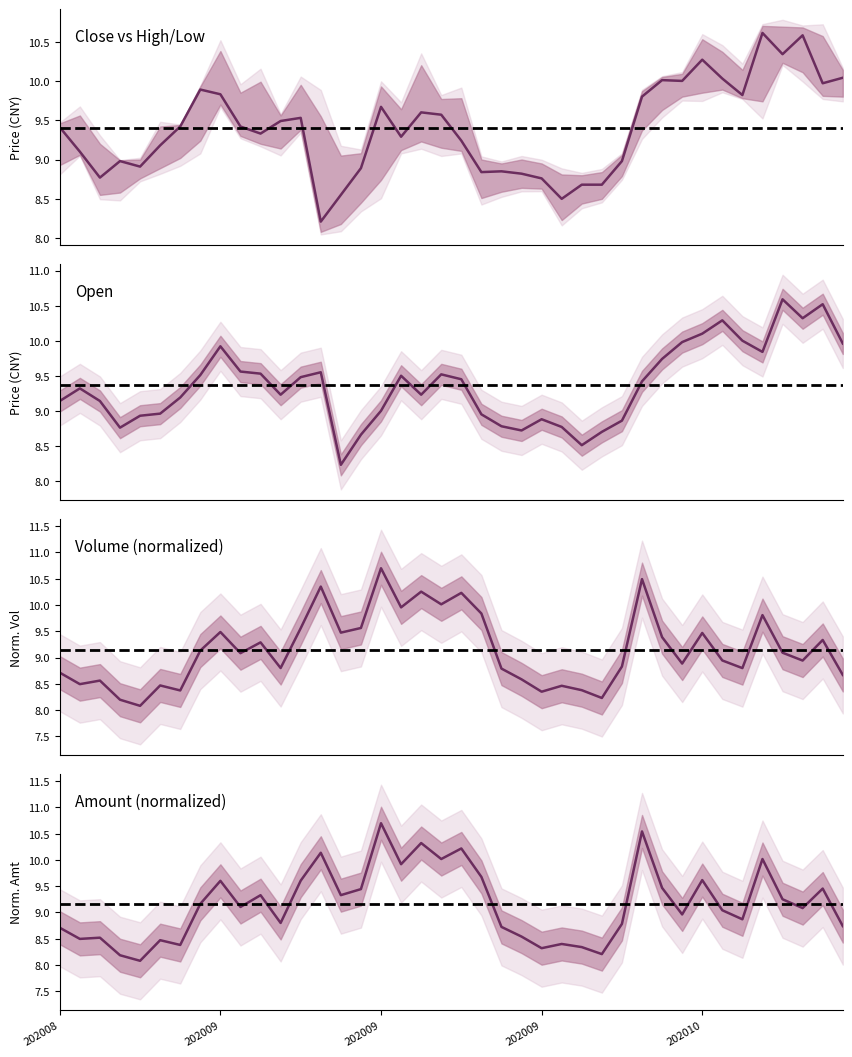

True or false: amount has more than 0 interior local peaks.

True